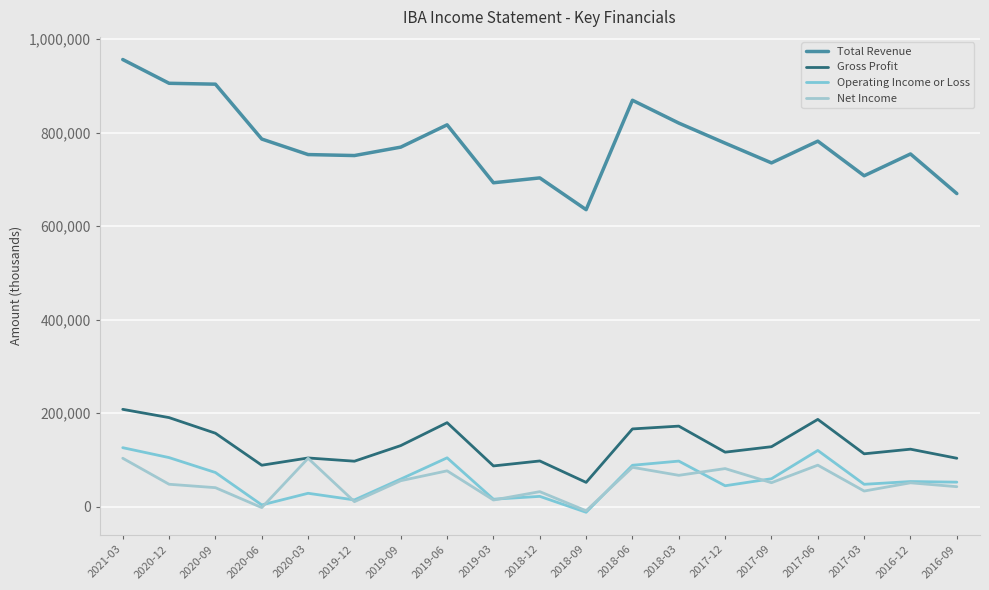

Does the chart display data point markers on the line(s)?

No